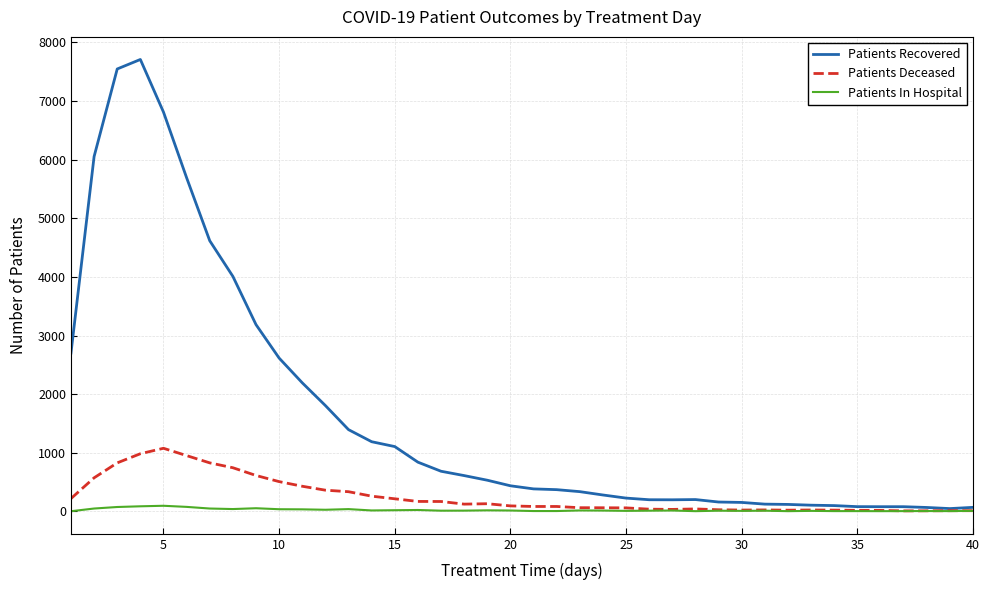

What is the greatest value displayed?

7710